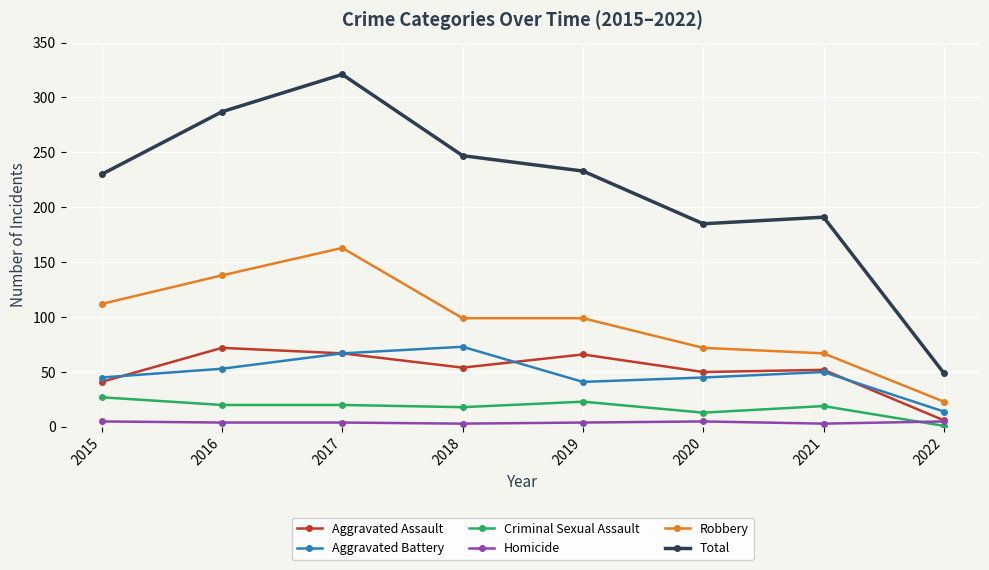

What is the total value across all series at 2020?

370